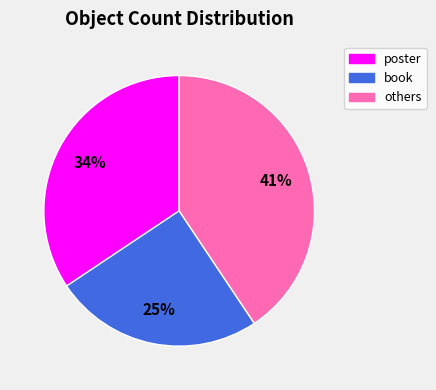

Does any single category account for the majority?

No